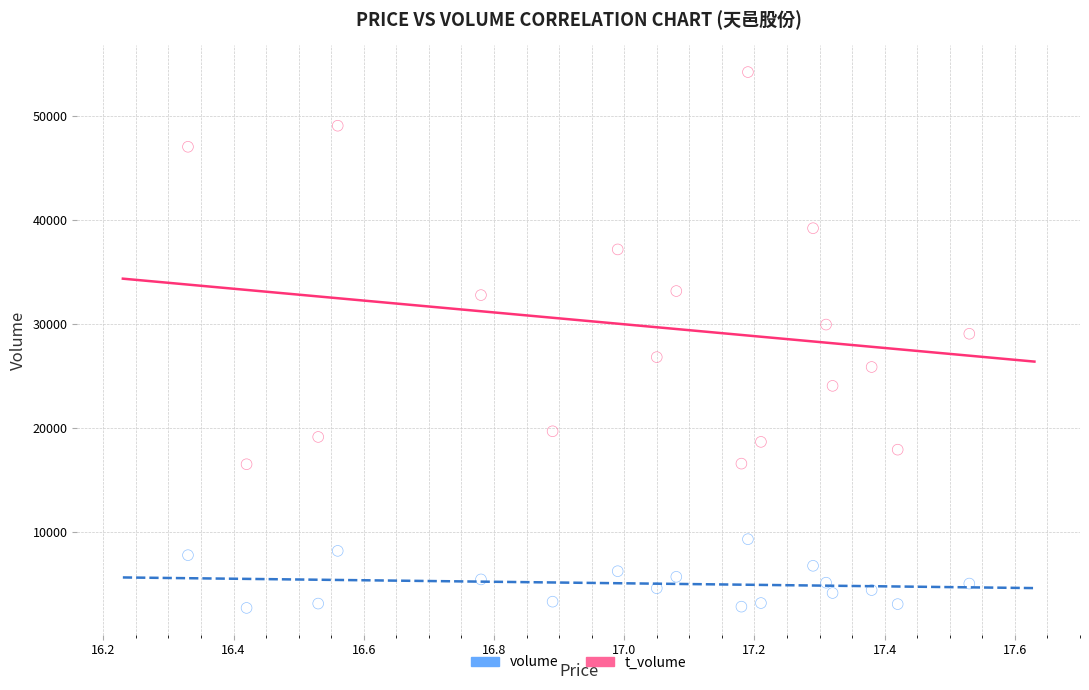

Across all data points, what is the range of Y values (max minus min)?

51455